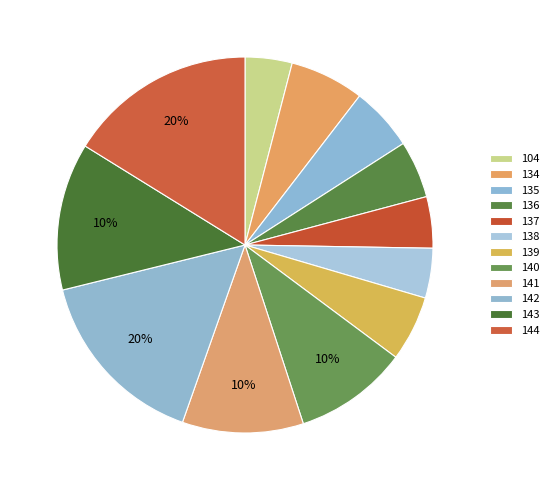

To the nearest percent, what is the difference between the 144 and 135 slice percentages?

11%